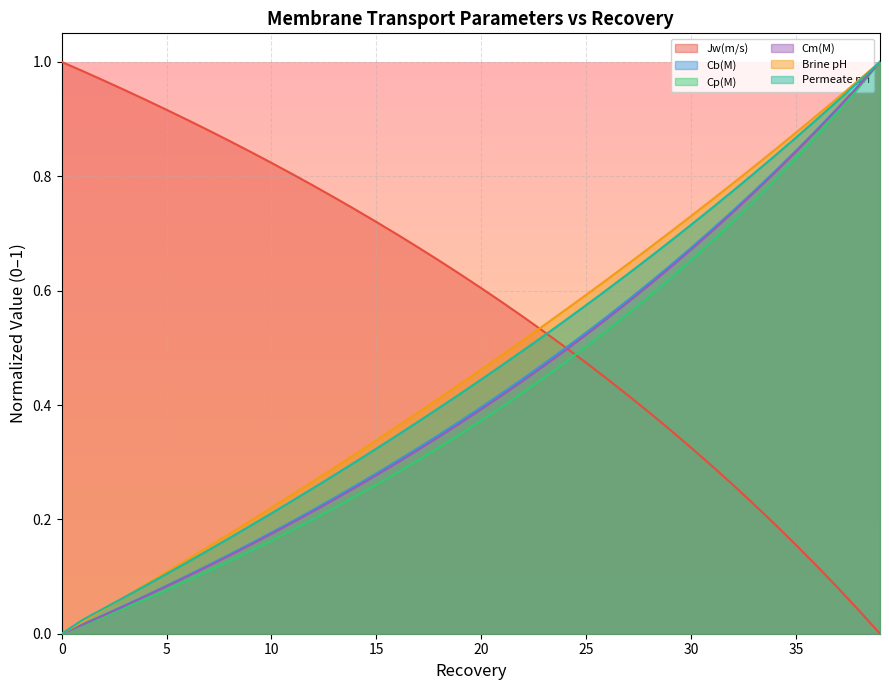

What is the sum of the Brine pH values at 23 and 39?

1.5